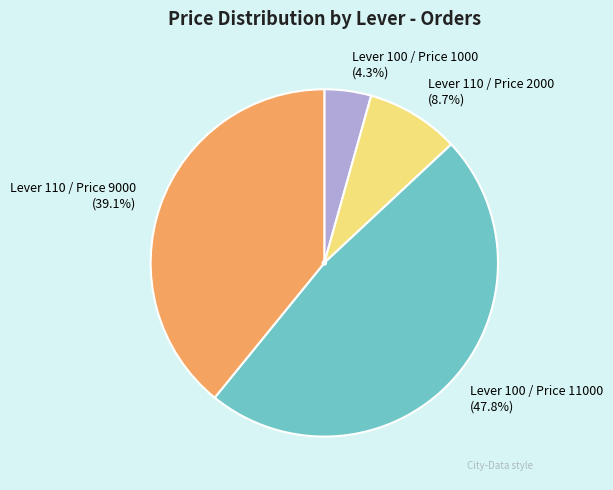

What percentage do Lever 100 / Price 1000 and Lever 100 / Price 11000 together represent?

52.2%